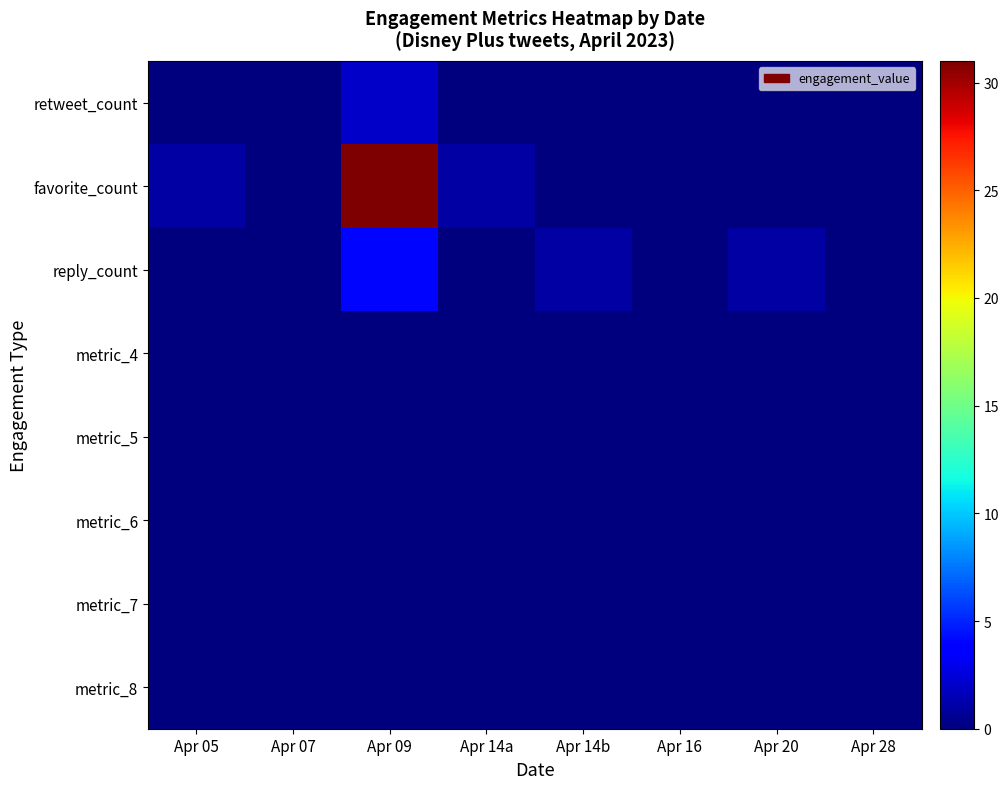

Between Apr 05 and Apr 16, which series saw the biggest shift?

favorite_count